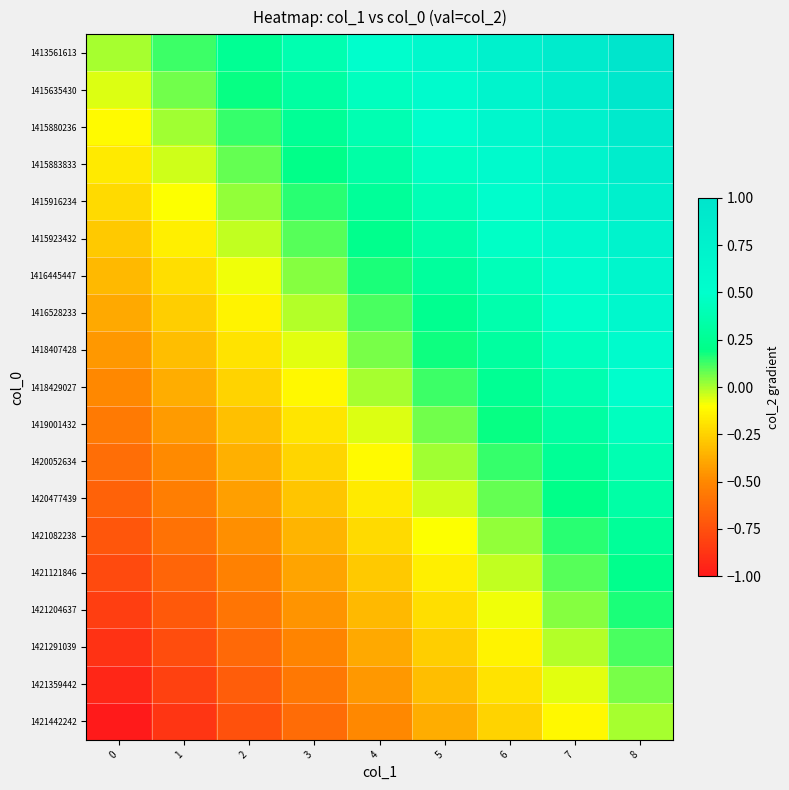

Count the number of data series in this chart.

19